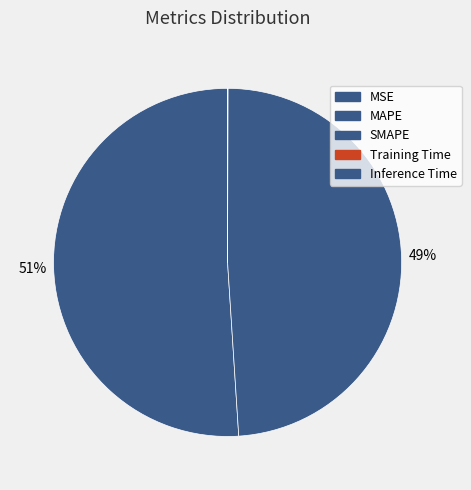

Is MAPE the majority of the pie?

Yes